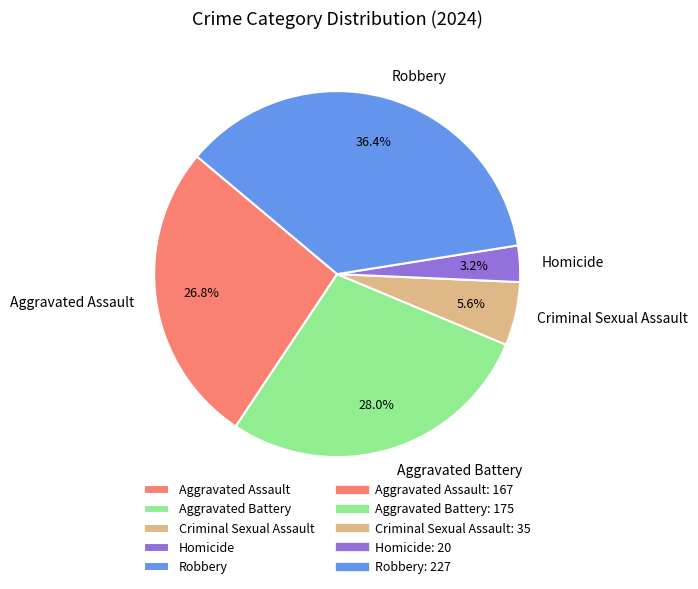

Which has a higher value, Aggravated Assault or Homicide?

Aggravated Assault